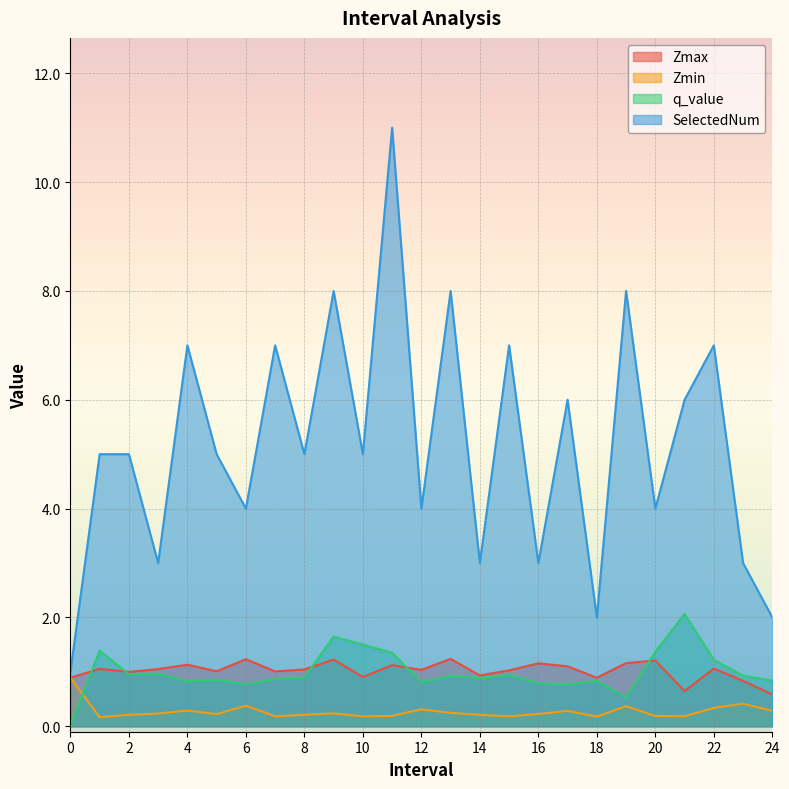

Is the value of SelectedNum at 6 greater than the value of Zmin at 19?

Yes